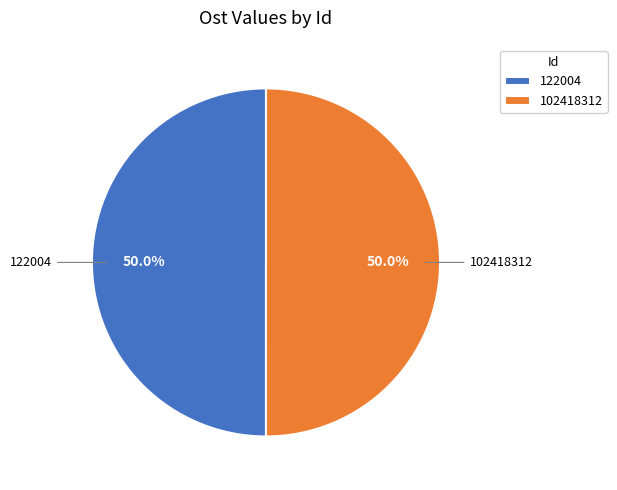

What is the ratio of the value at 102418312 to the value at 122004?

1.0